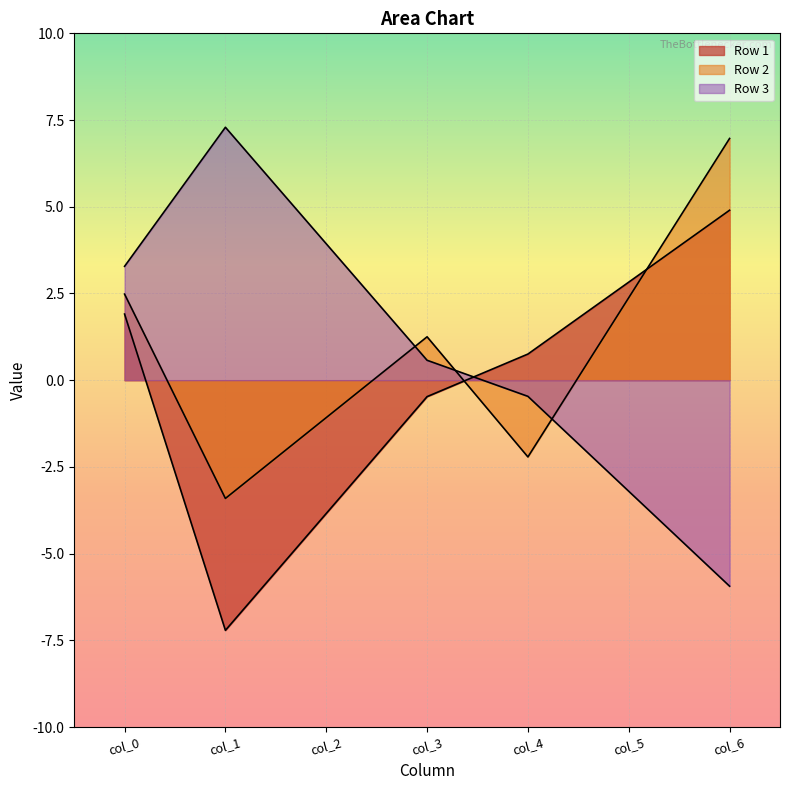

At which label is Row 2 closest to 1?

col_3